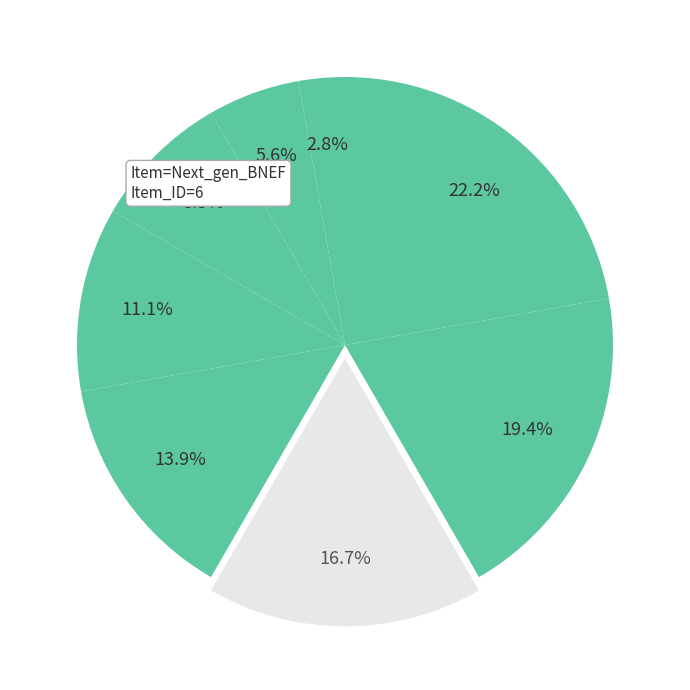

What is the largest slice in the pie chart?

All_LFP